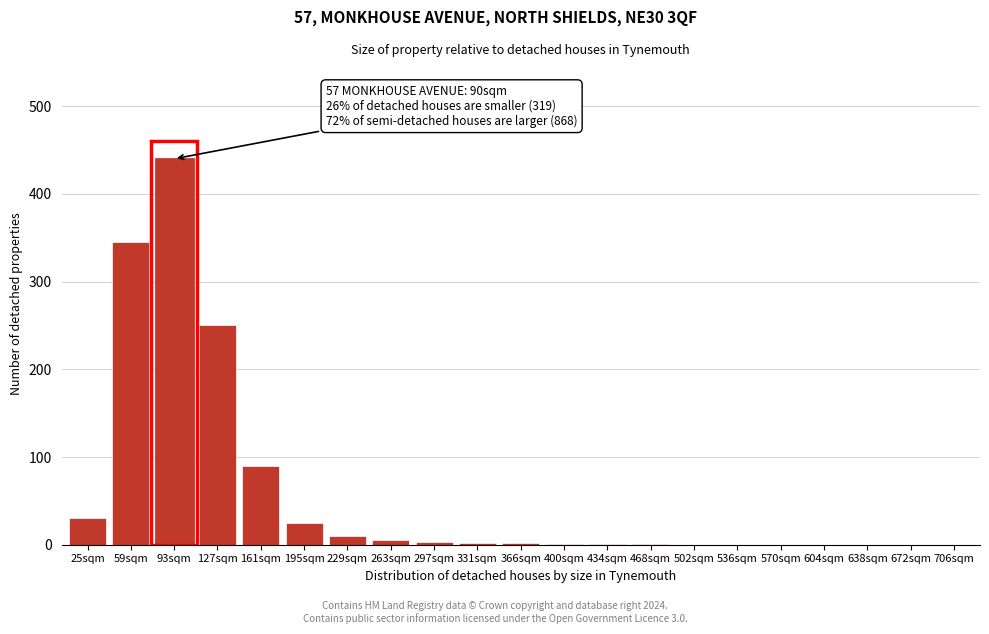

Where is the data nearest to the value 220?

127sqm